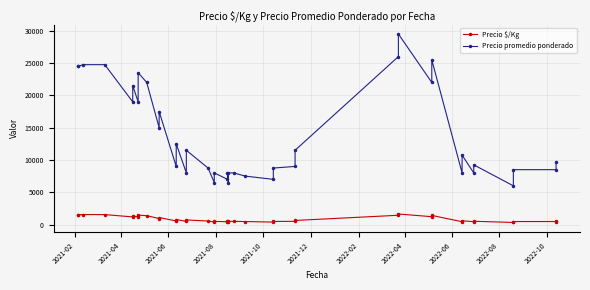

How many distinct data groups are displayed?

2